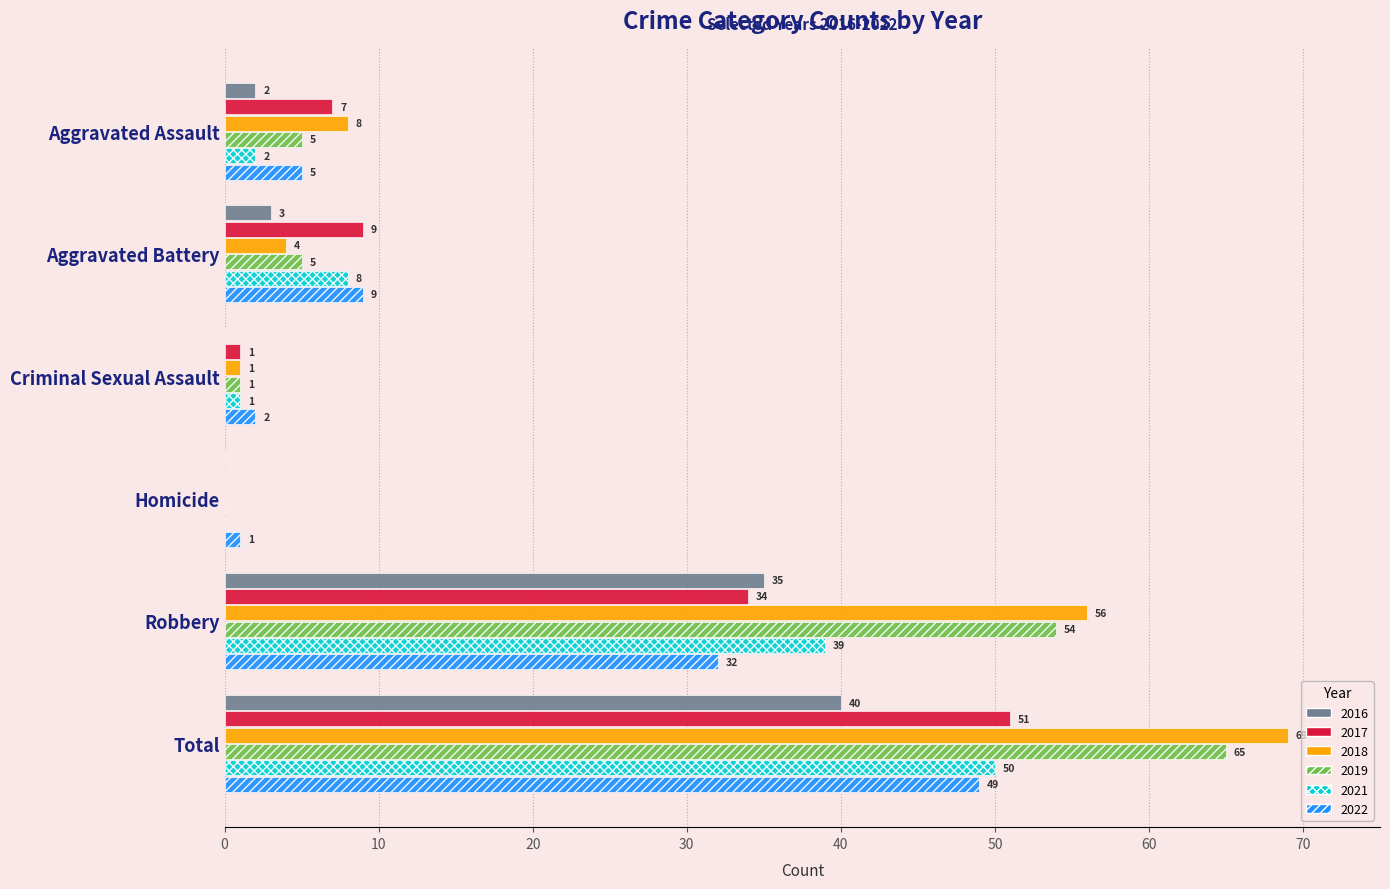

Between Aggravated Assault and Aggravated Battery, which series saw the biggest shift?

2021